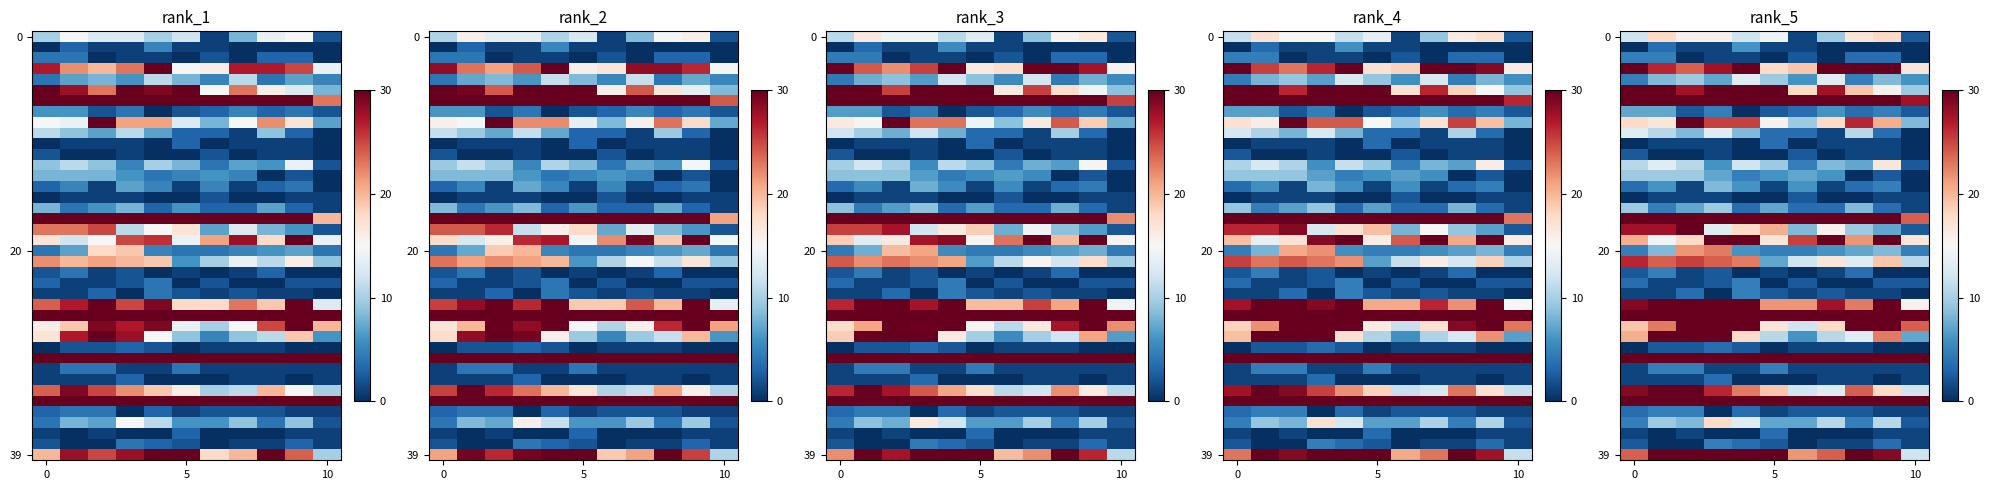

What is the spread (max minus min) of values at 5?

170.4